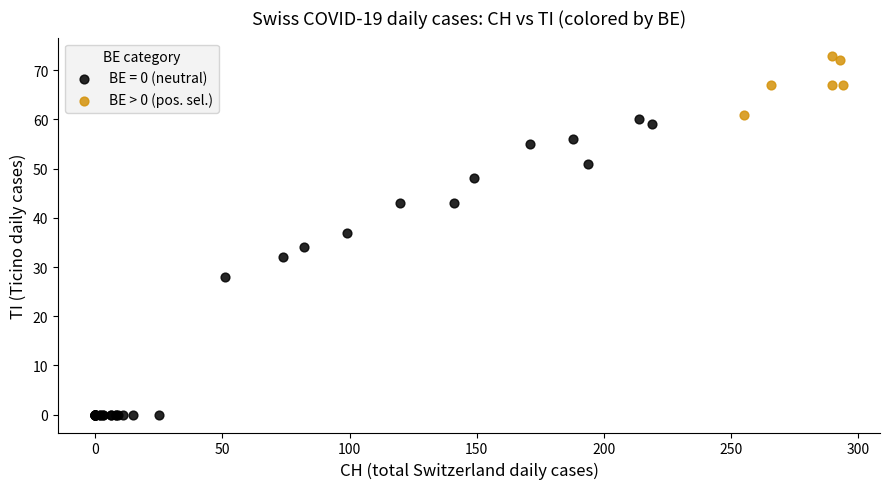

Which series reaches the maximum Y coordinate?

BE > 0 (pos. sel.)